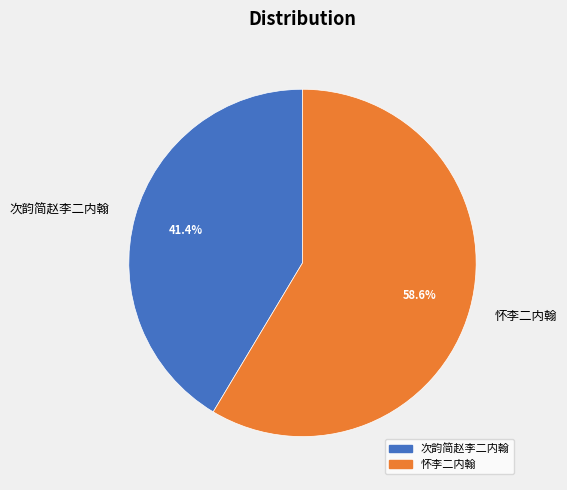

True or false: 次韵简赵李二内翰 accounts for 31% of the total.

False